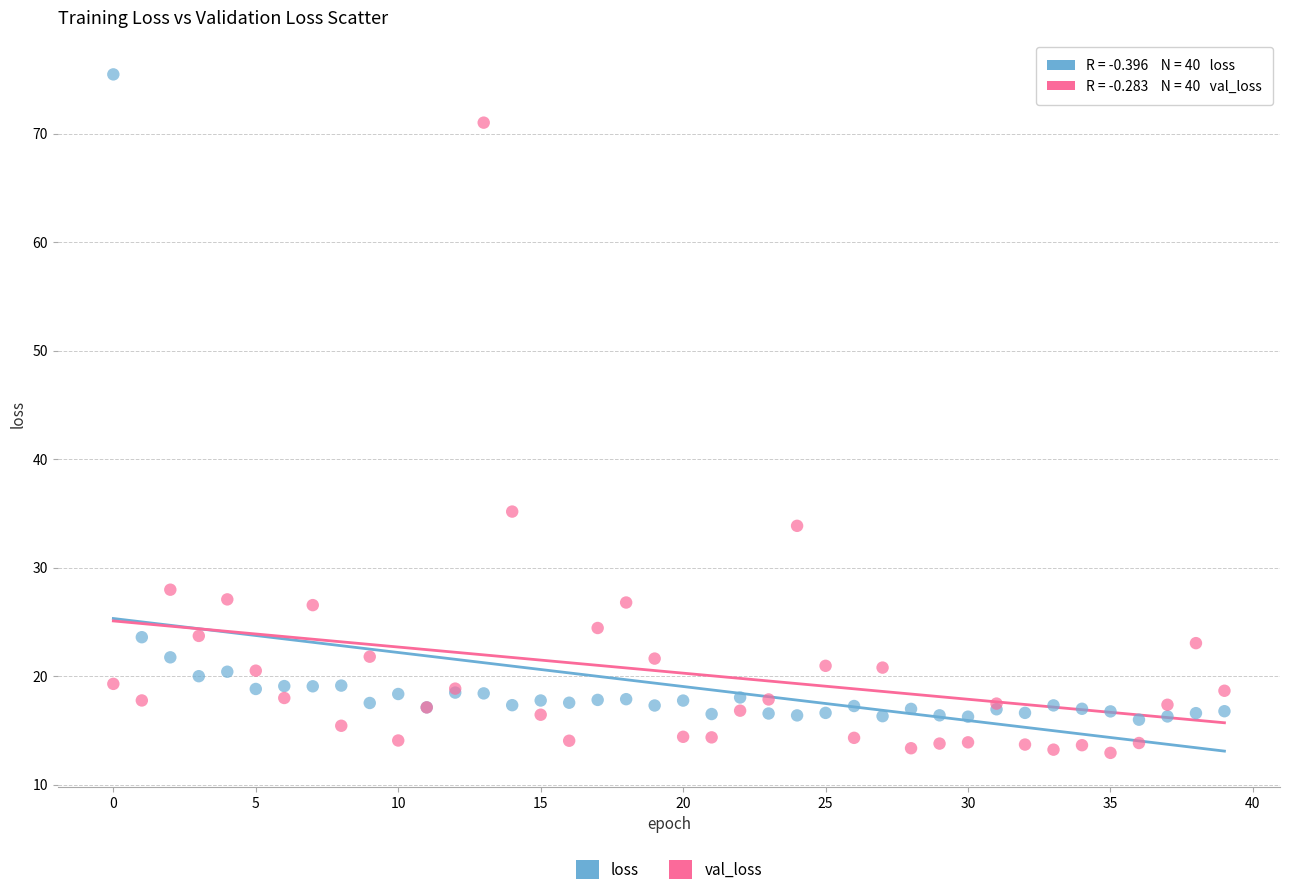

Which series has the largest Y range (max minus min)?

loss